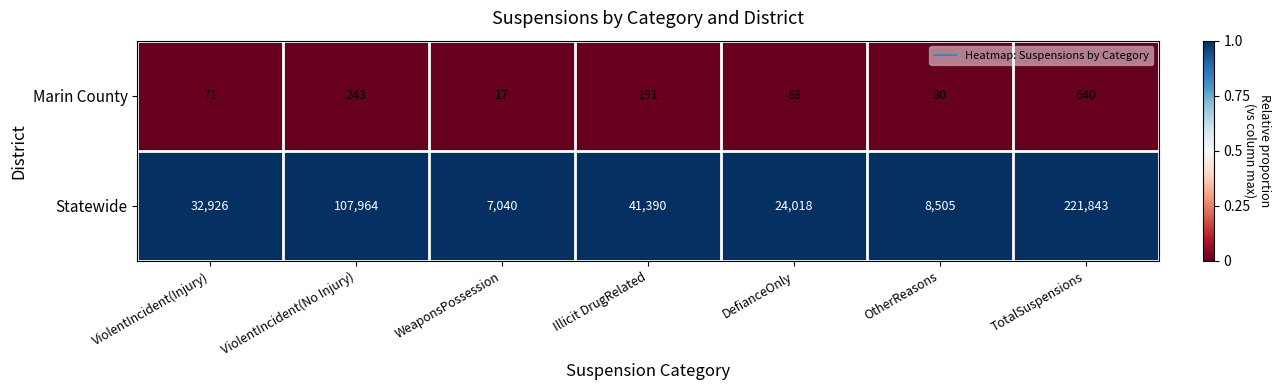

Is it true that Marin County equals 243 at ViolentIncident(No Injury)?

True